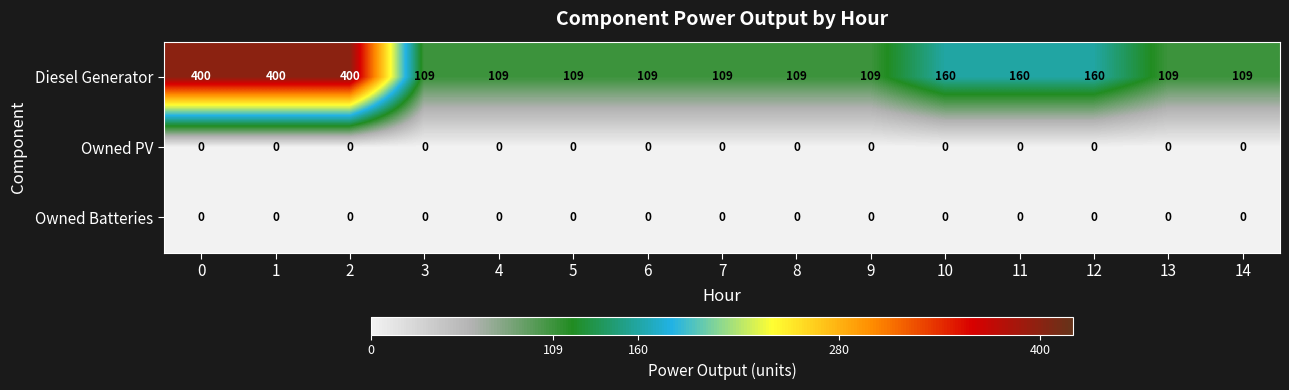

Which series has the largest total across all categories?

Diesel Generator